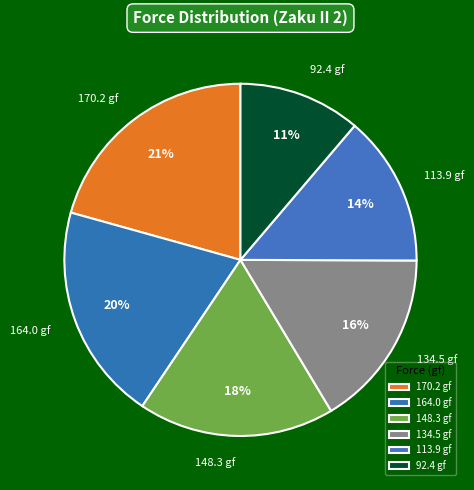

Does any single category account for the majority?

No